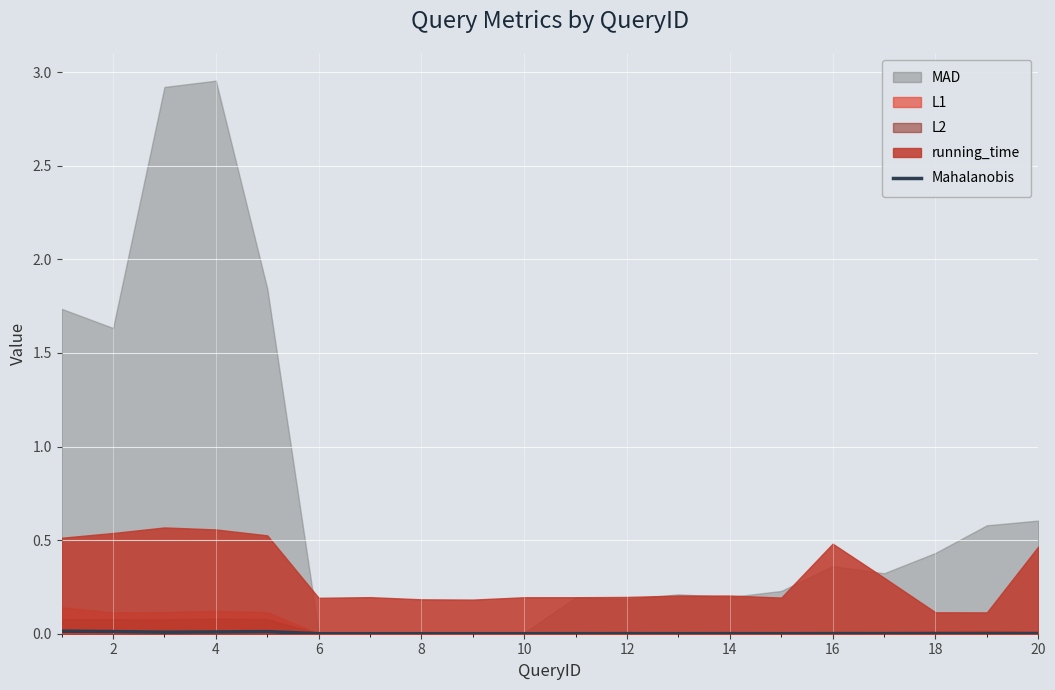

The value of Mahalanobis at 18 is 0.0. True or false?

True